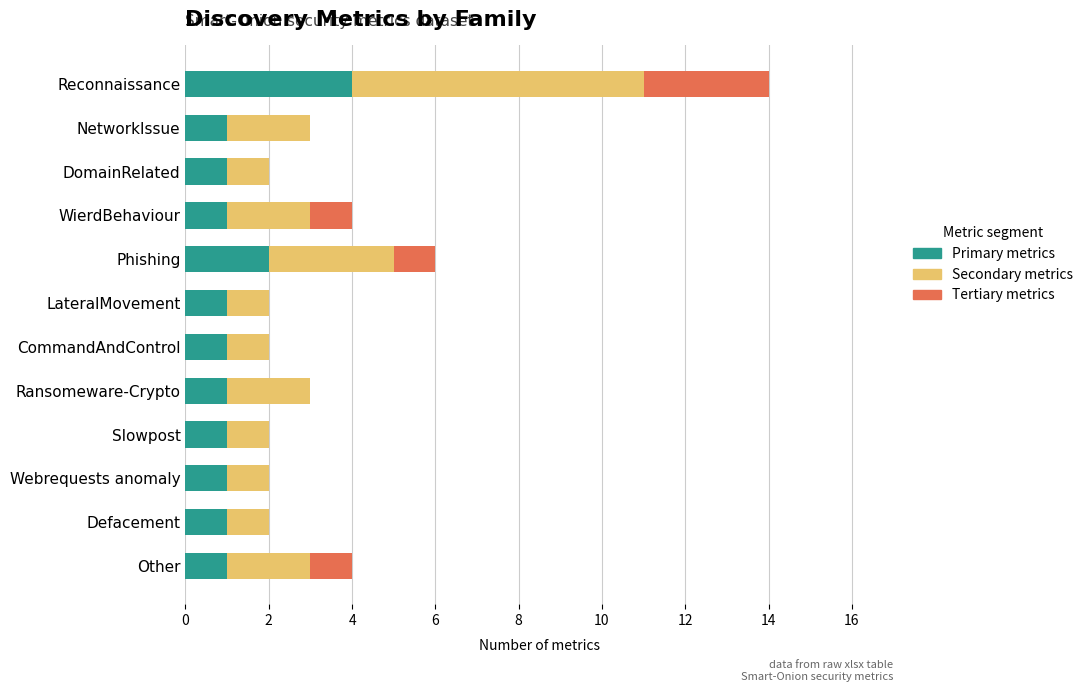

At which category is the sum across all series the highest?

Reconnaissance